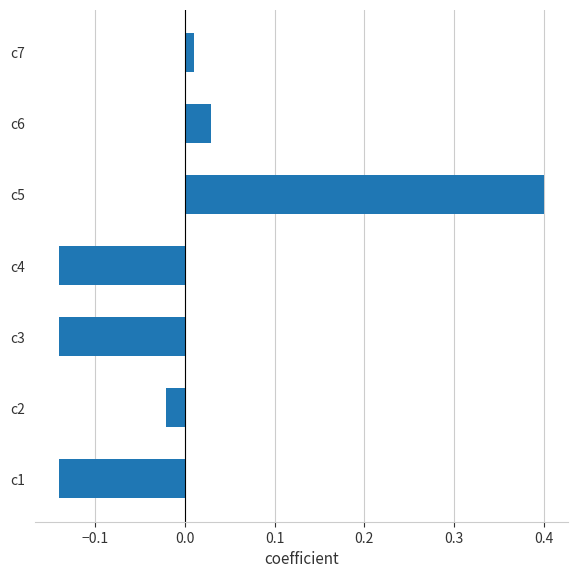

Count the number of categories in the chart.

7